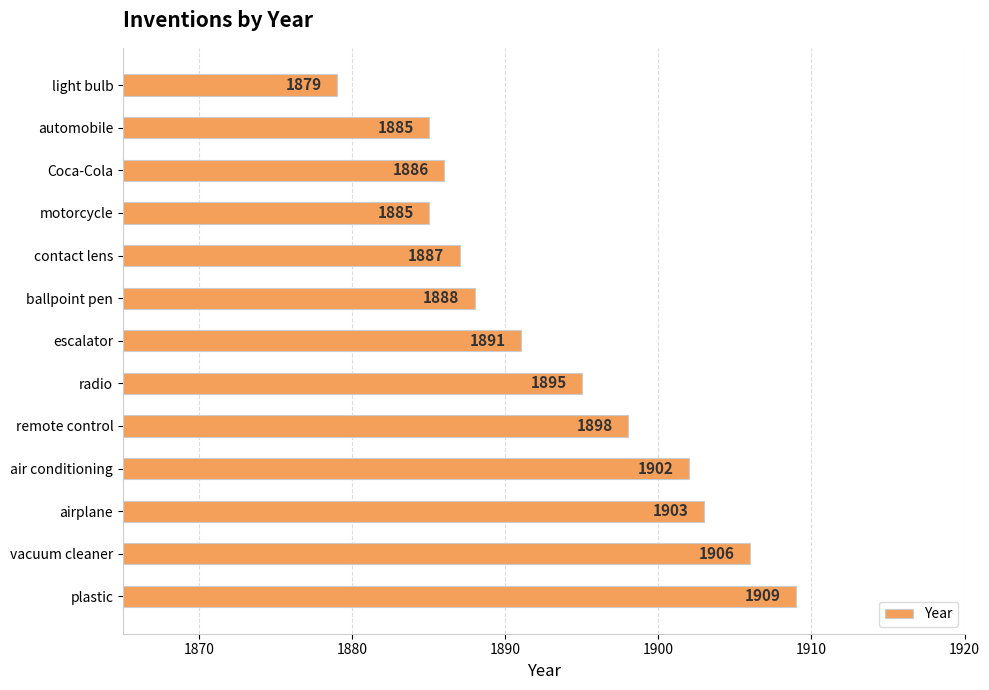

Which has a higher value, remote control or ballpoint pen?

remote control